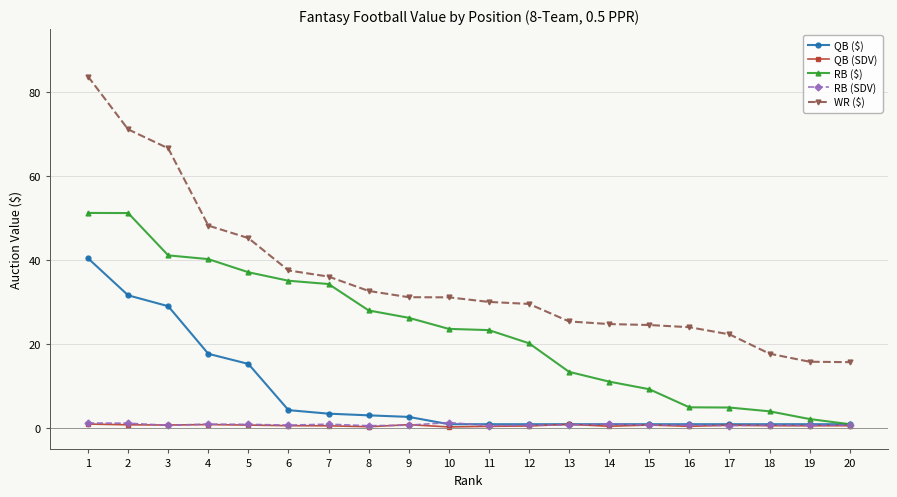

What are all the series names shown in the legend?

QB ($), QB (SDV), RB ($), RB (SDV), WR ($)